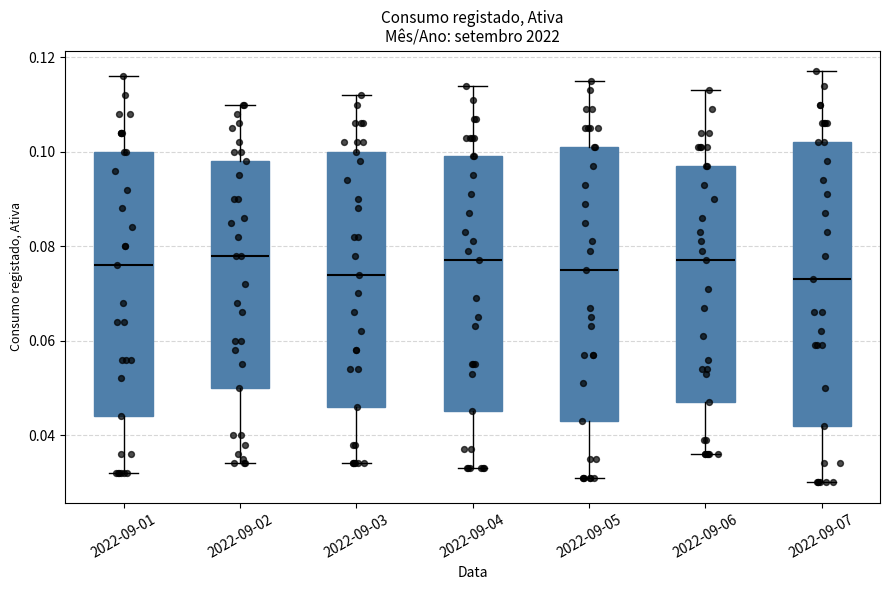

Where does the lower whisker of the box for 2022-09-05 end on the y-axis? The values are not printed on the chart, so give them approximately, as read against the axis.

0.032